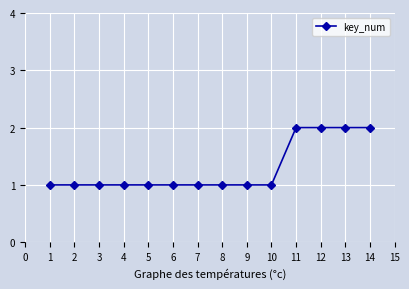

True or false: the data shows 2 at 4.

False